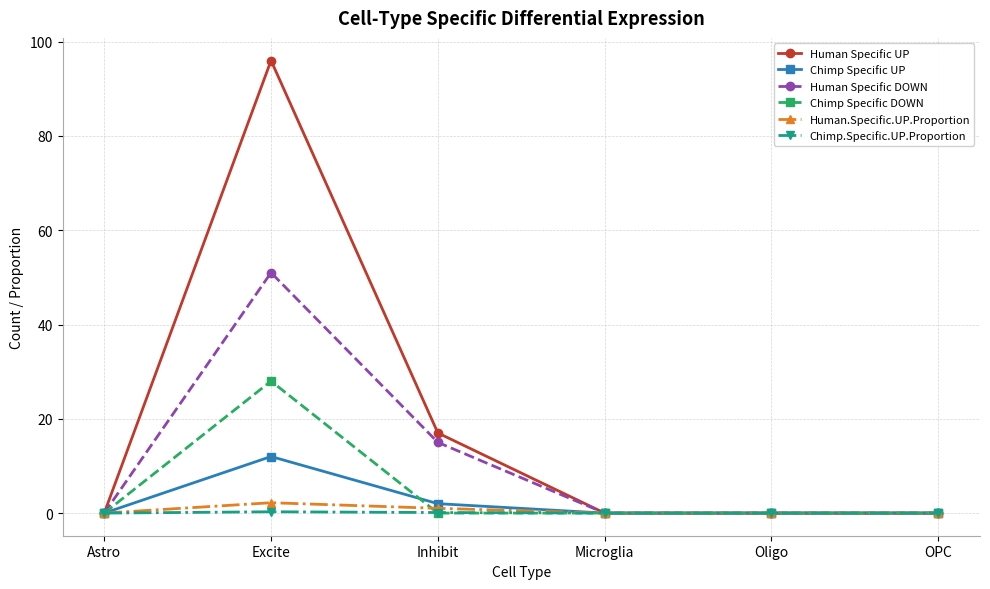

The value of Human.Specific.UP.Proportion at Astro is 0.0. True or false?

True